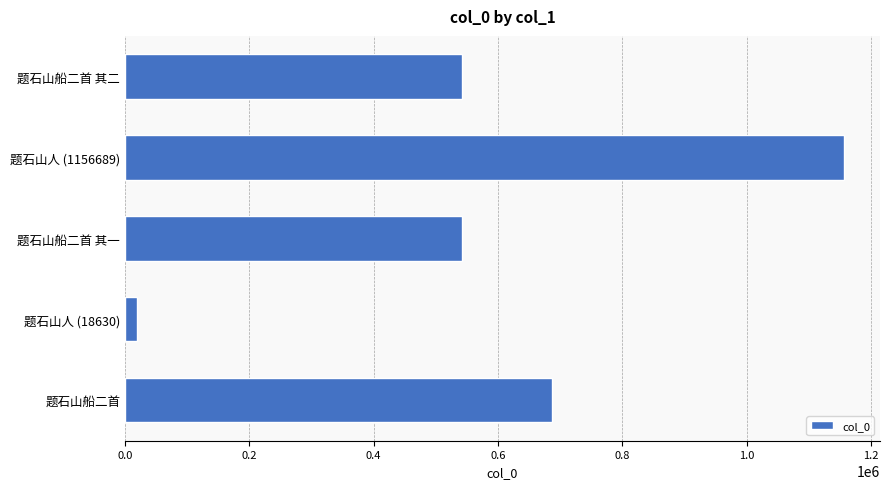

The chart shows a value of 541487 at 题石山船二首 其二. True or false?

True